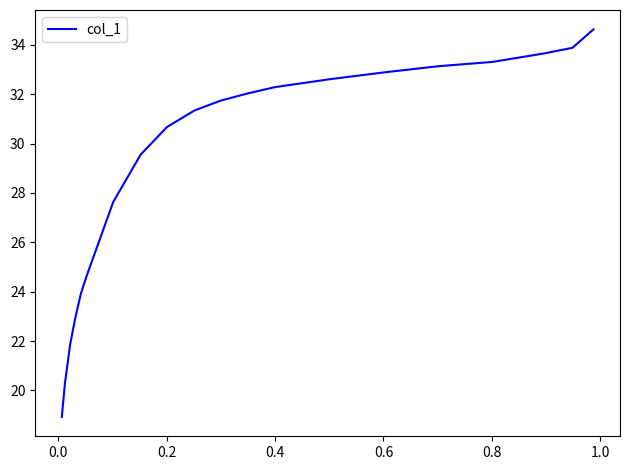

What is the greatest value displayed?

34.6